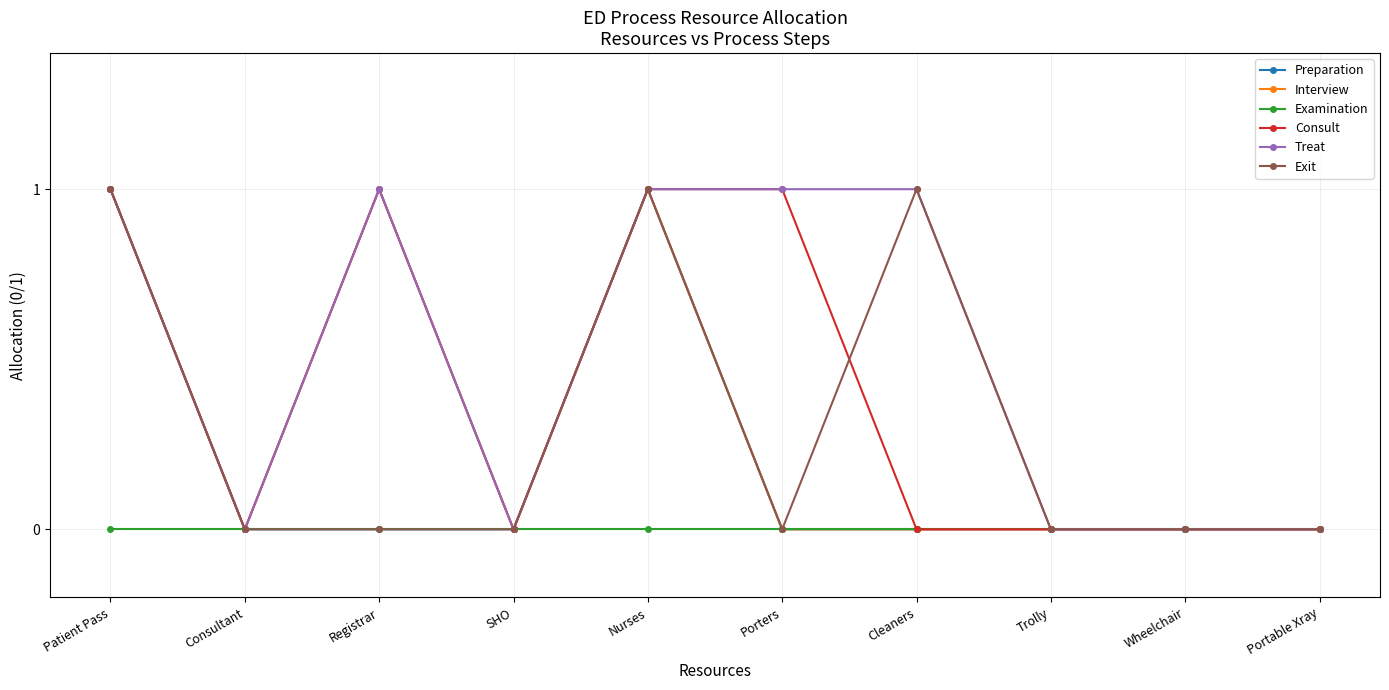

Is it true that Interview equals 0 at Consultant?

True